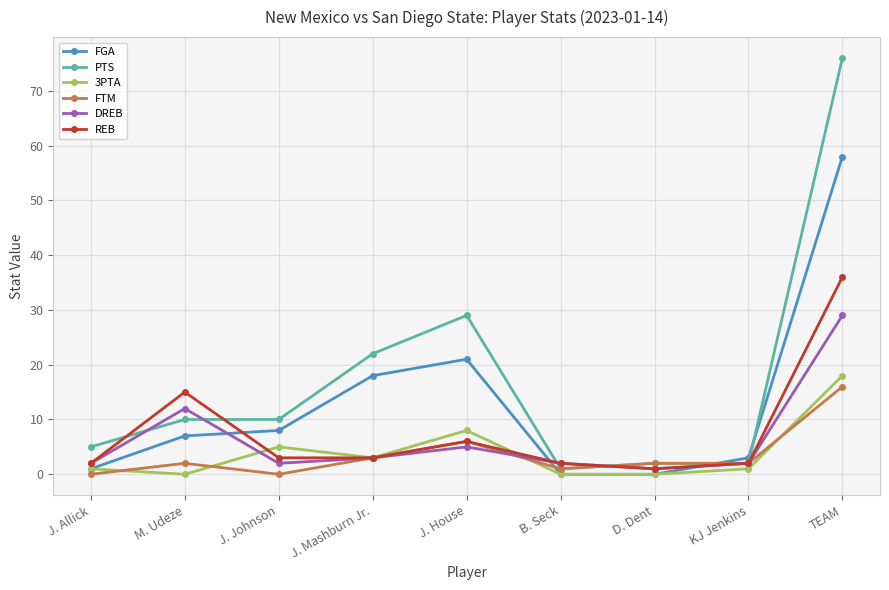

True or false: PTS and FGA intersect in this chart.

True